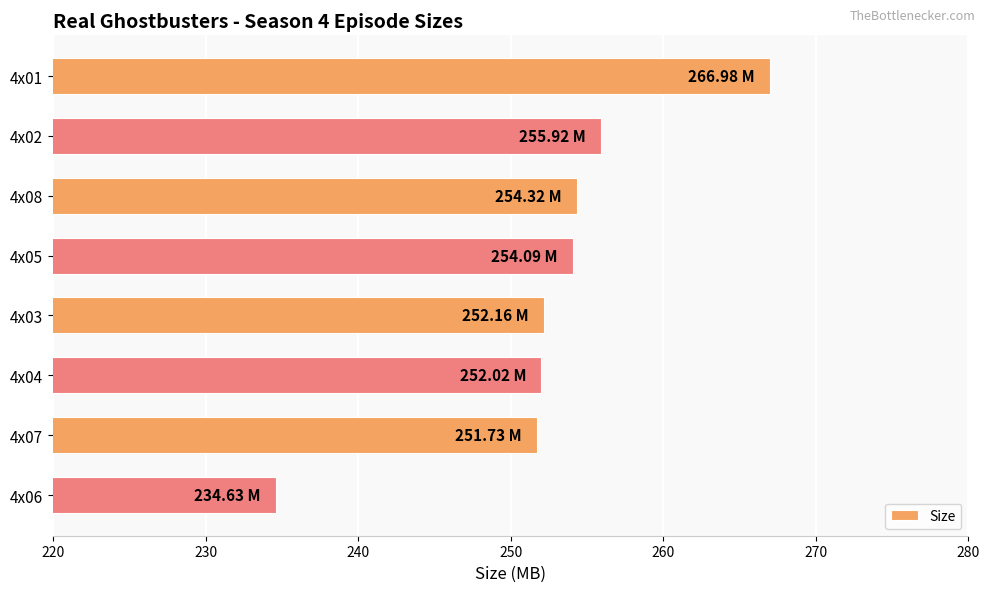

Which has a higher value, 4x05 or 4x01?

4x01